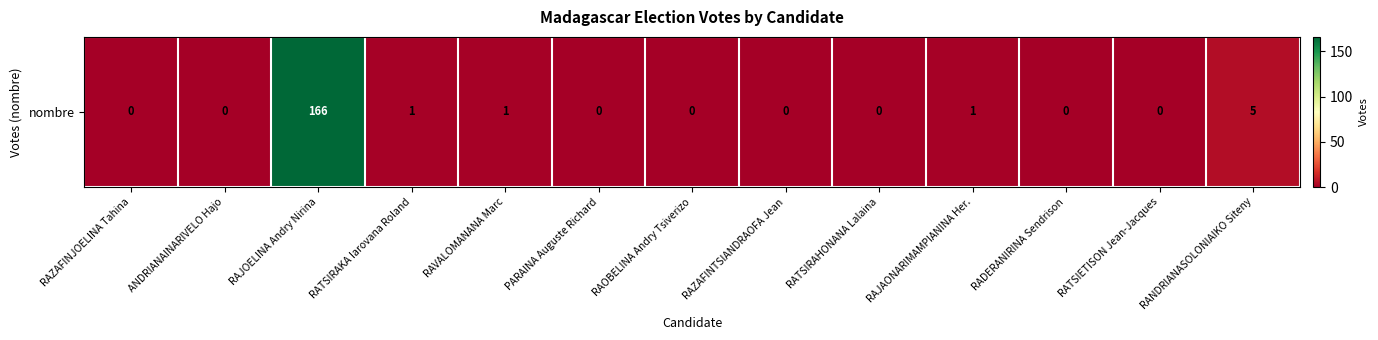

Count the number of values greater than 0.

5